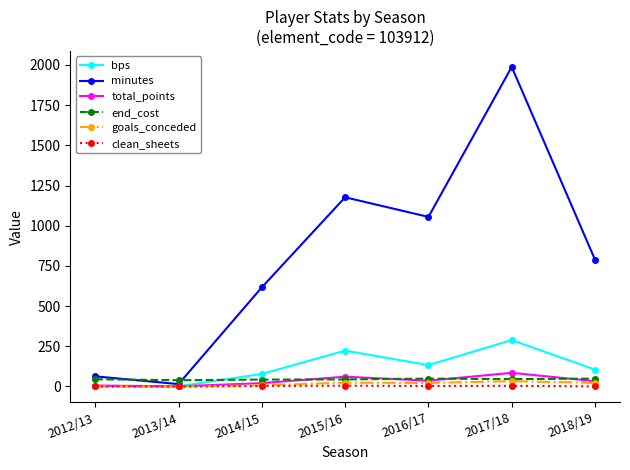

What is the sum of all bps values?

829